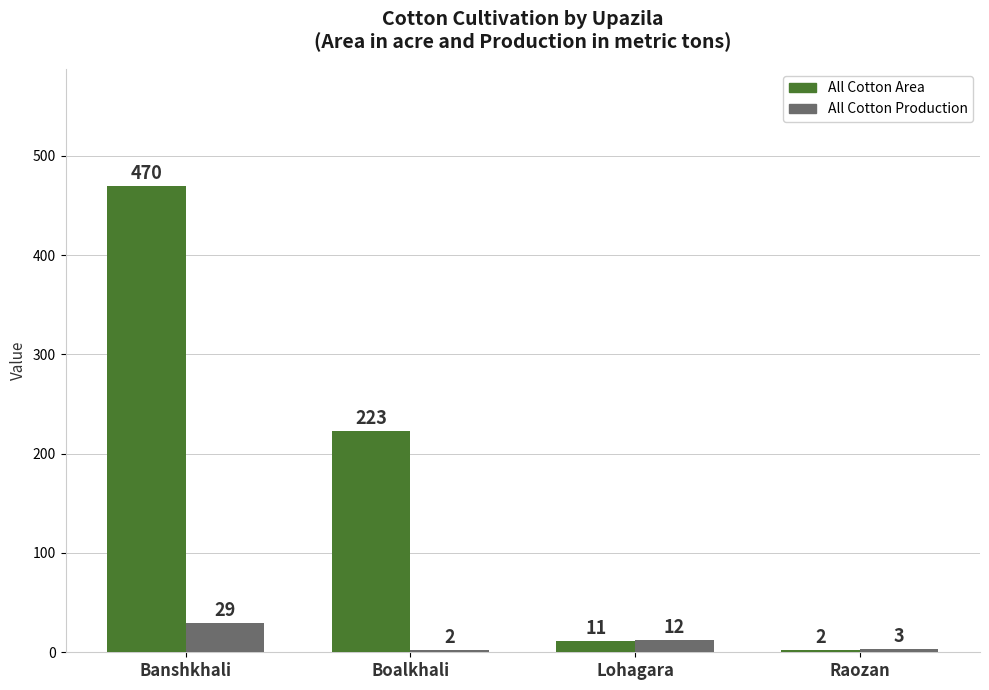

What is the maximum value for All Cotton Production?

29